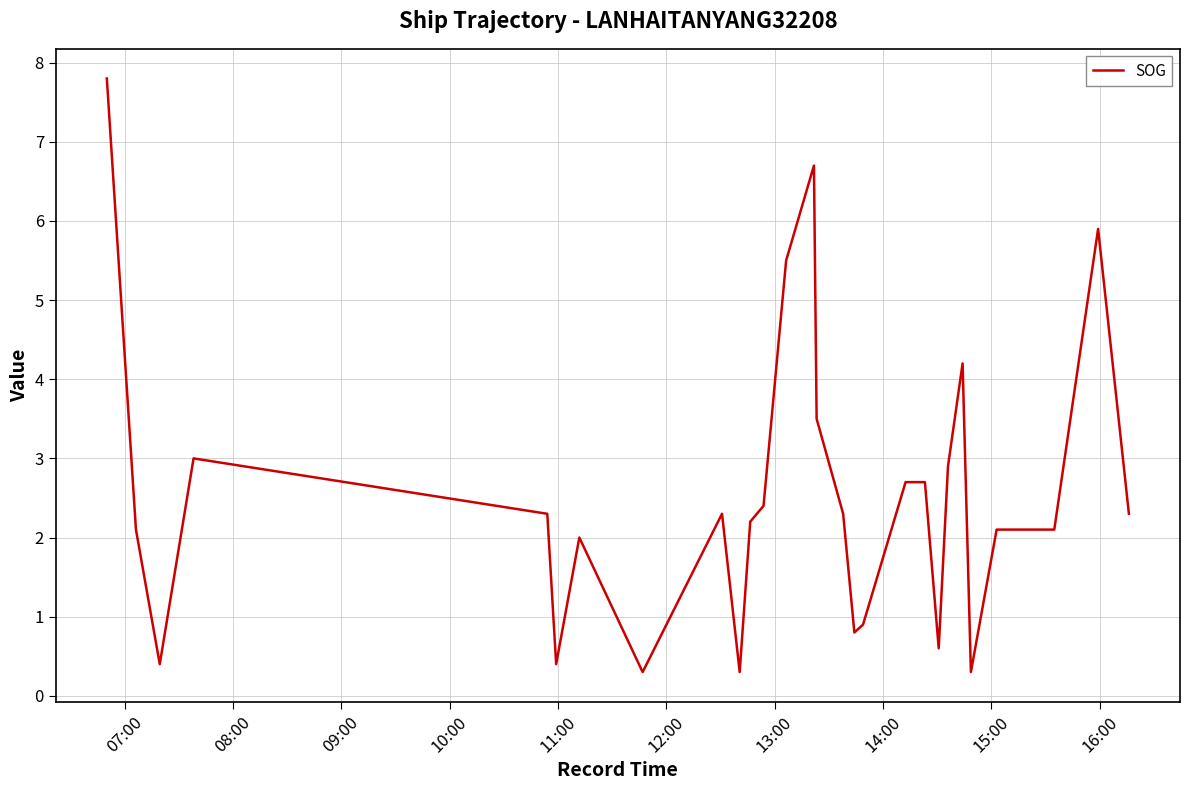

What is the greatest value displayed?

7.8